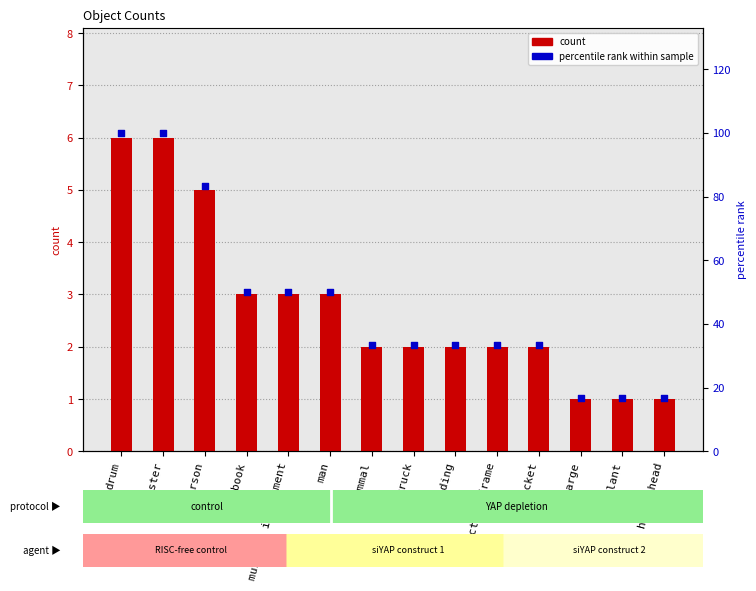

Which series has the widest spread of Y values?

percentile rank